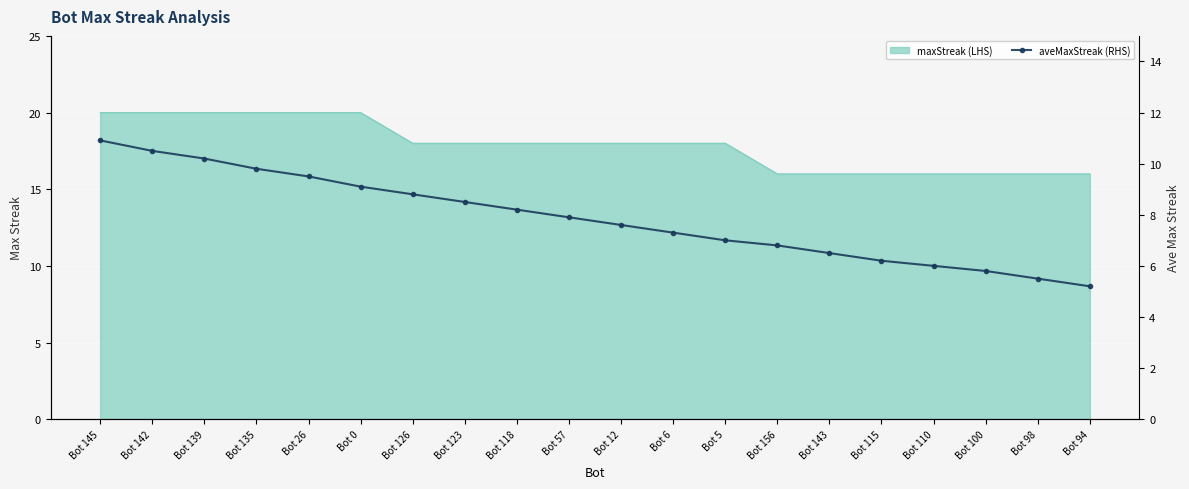

Reading left to right, what are all the values shown in this chart?

Bot 145=10.9	Bot 142=10.5	Bot 139=10.2	Bot 135=9.8	Bot 26=9.5	Bot 0=9.1	Bot 126=8.8	Bot 123=8.5	Bot 118=8.2	Bot 57=7.9	Bot 12=7.6	Bot 6=7.3	Bot 5=7.0	Bot 156=6.8	Bot 143=6.5	Bot 115=6.2	Bot 110=6.0	Bot 100=5.8	Bot 98=5.5	Bot 94=5.2